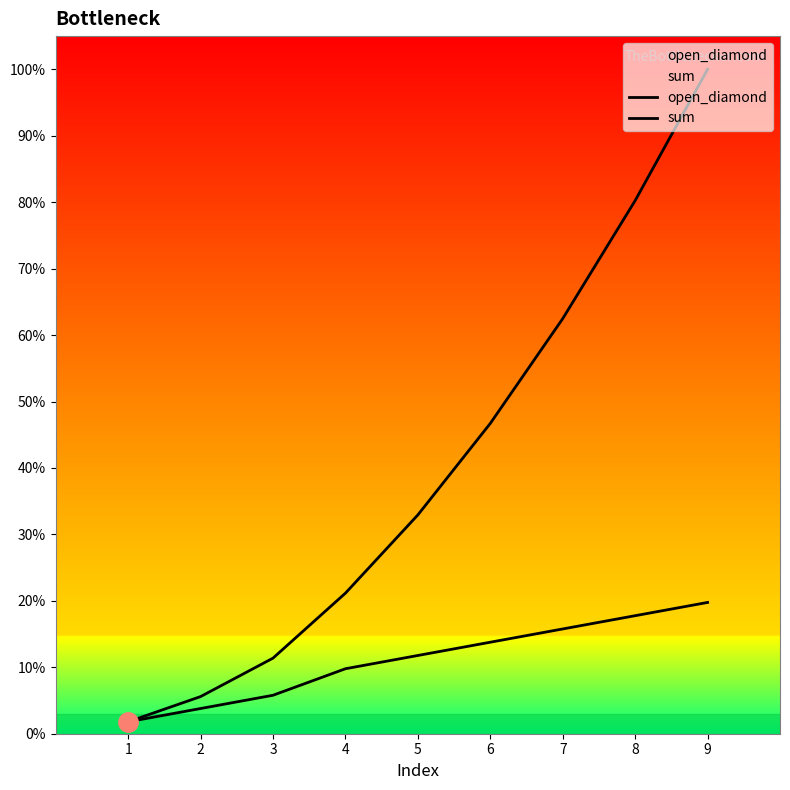

Which series has the largest total across all categories?

sum